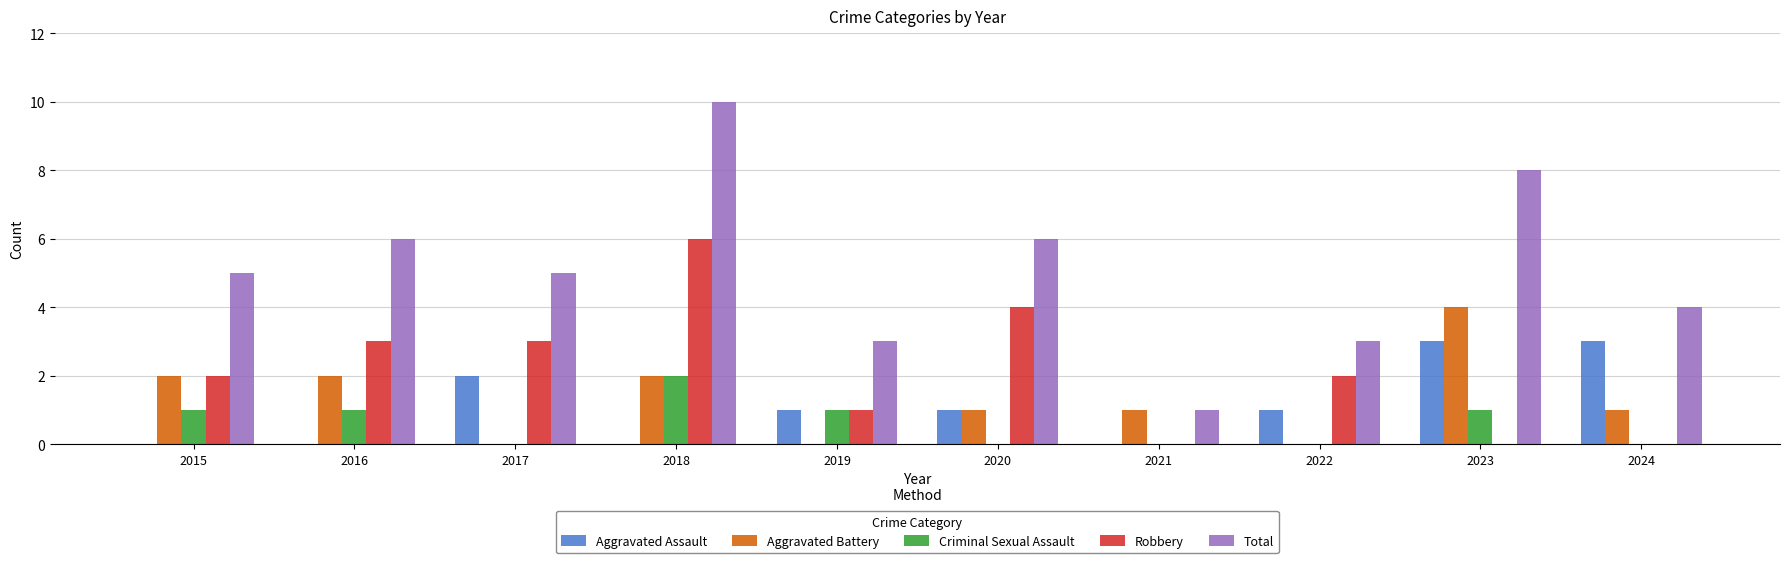

What is the total value across all series at 2024?

8